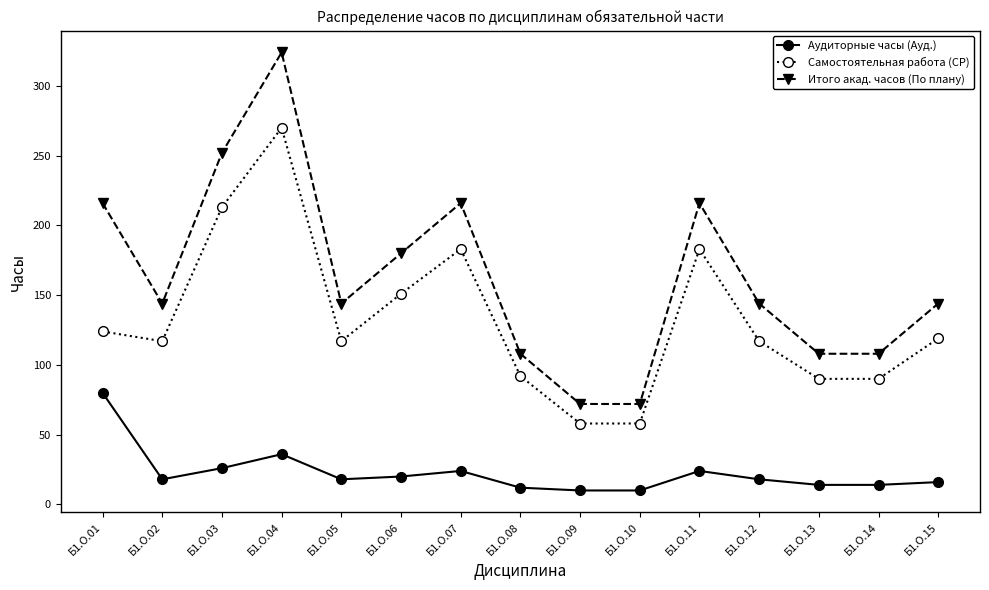

What is the value of the Аудиторные часы (Ауд.) point at the 11th from the left?

24